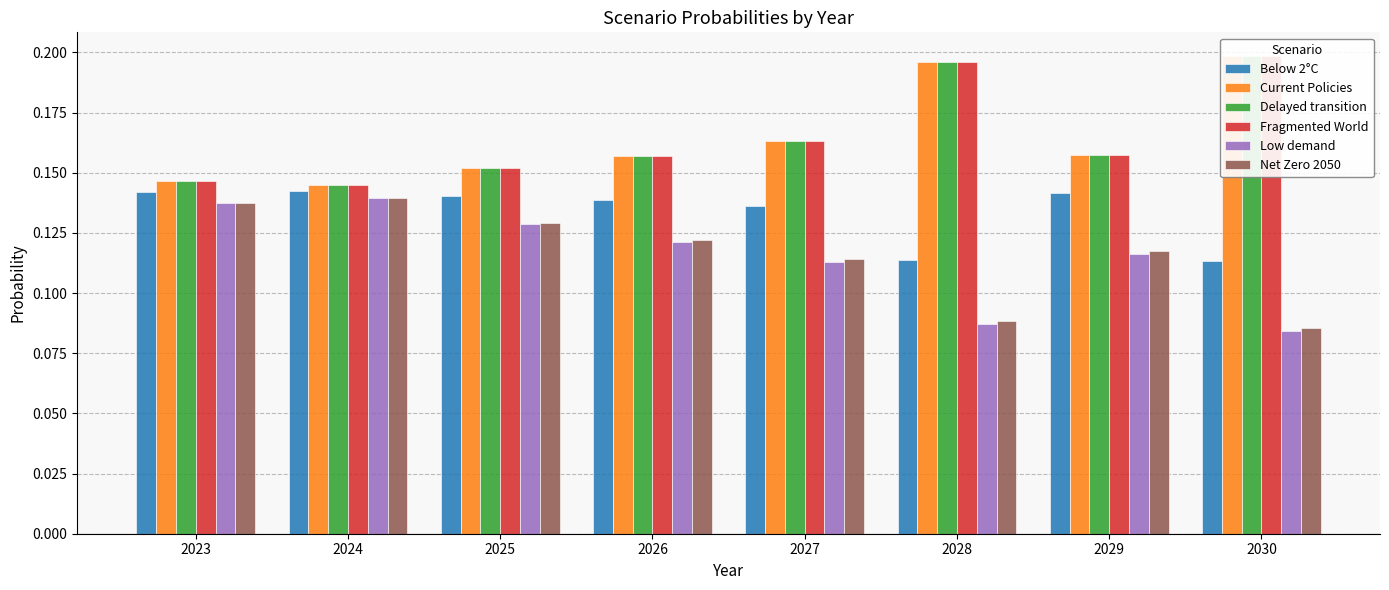

What is the difference between the second highest and minimum values in the Current Policies series?

0.1